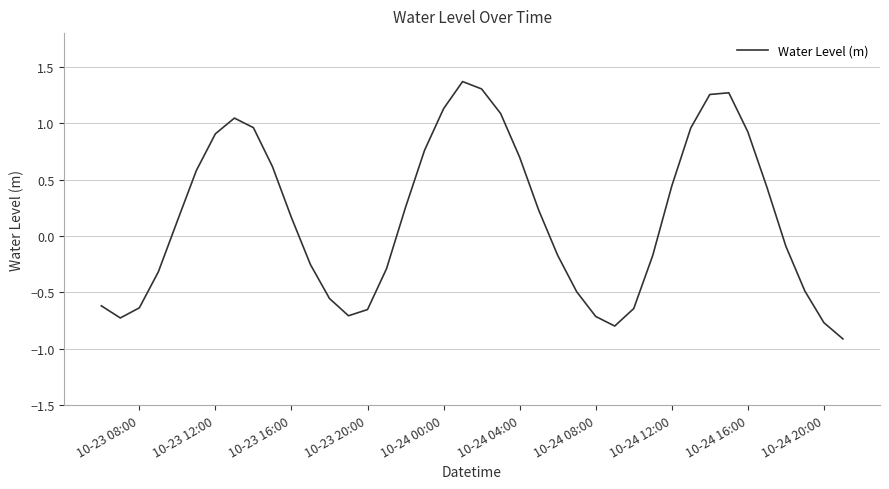

What is the minimum value shown in the chart?

-0.9